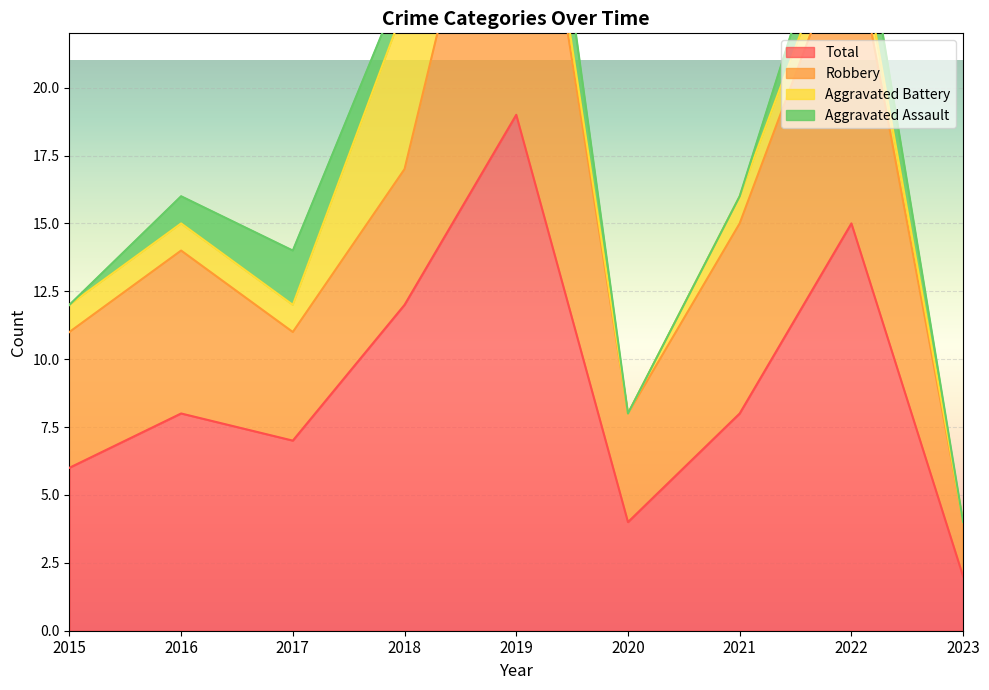

At which category is the sum across all series the highest?

2019